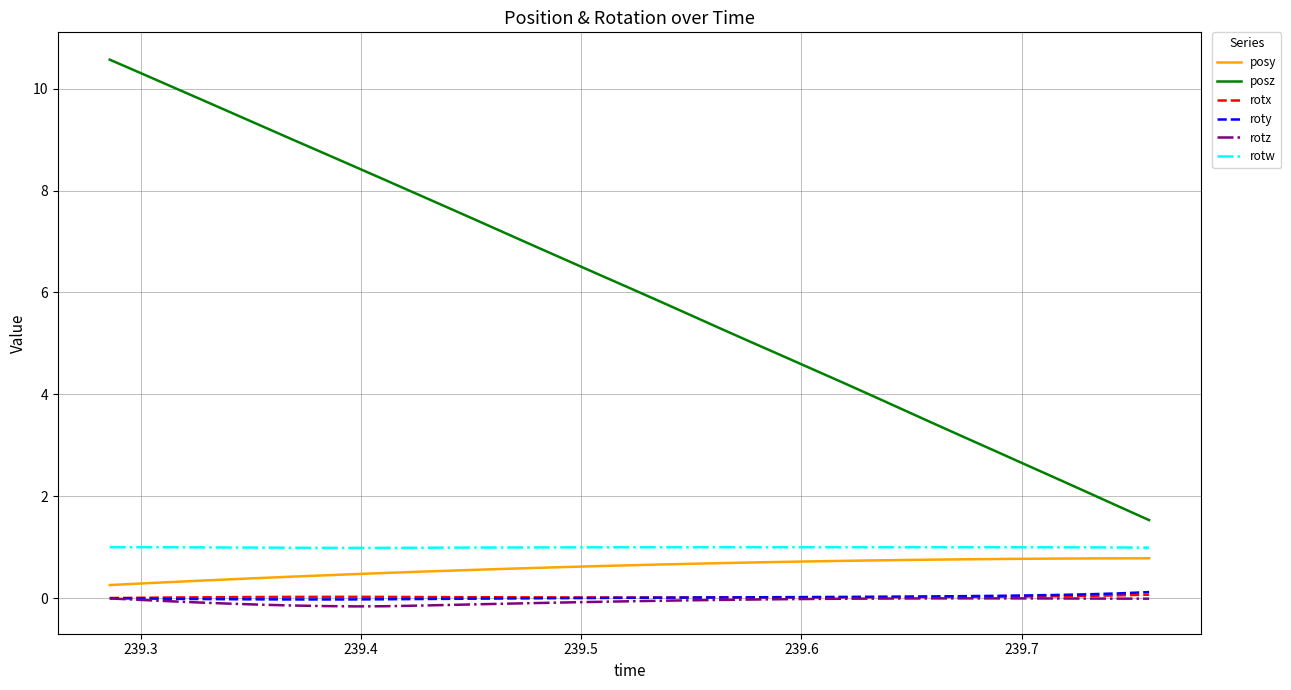

Which series has the largest total across all categories?

posz